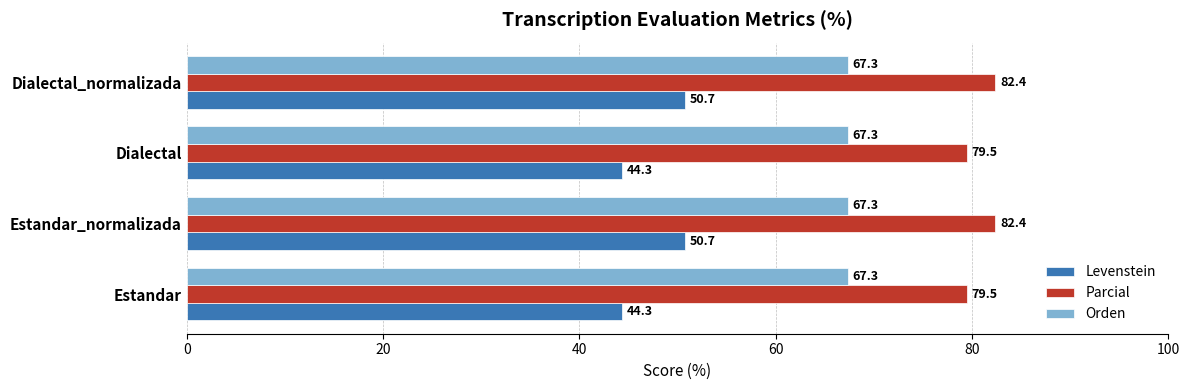

What is the difference between the second highest and second lowest values in the Parcial series?

2.9